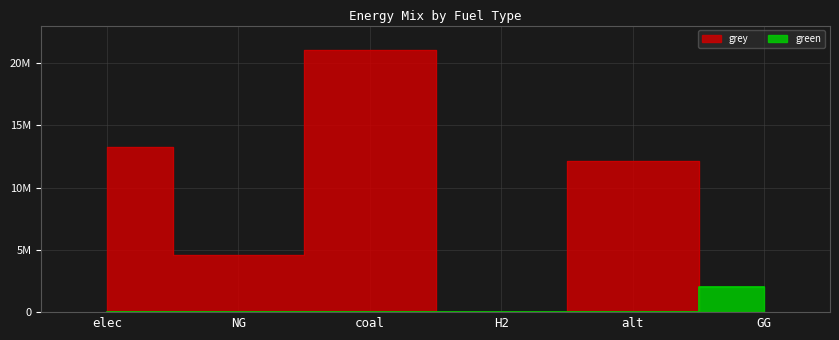

What position from the left is alt?

5